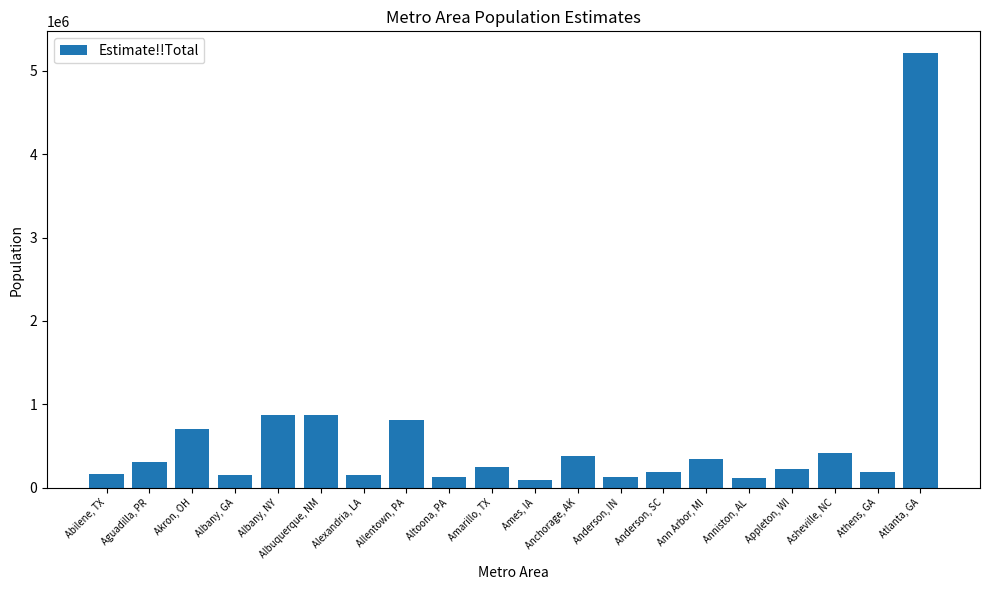

What is the label of the 1st bar from the right?

Atlanta, GA